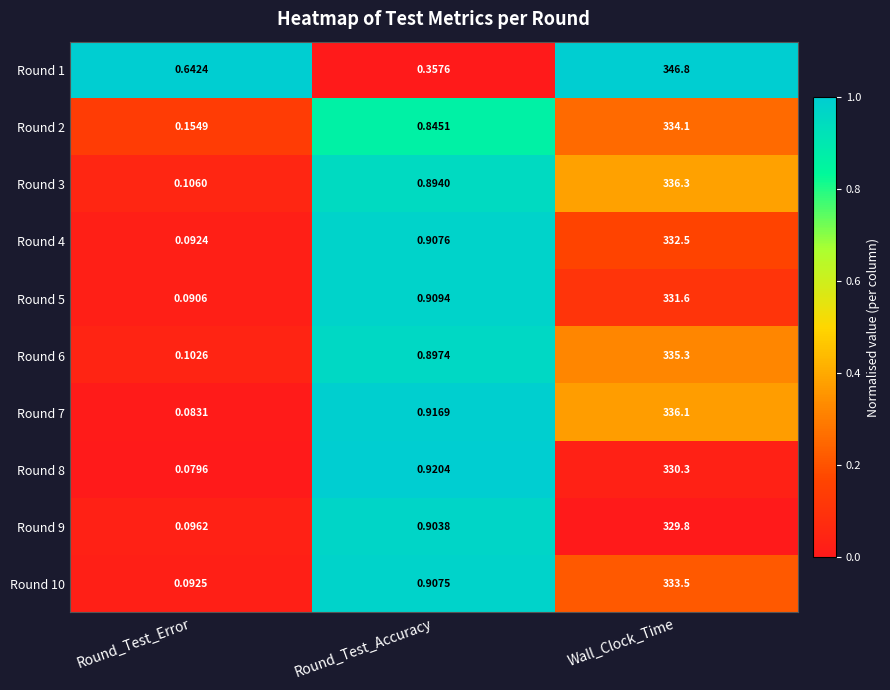

At which label is Round 9 closest to 164?

Round_Test_Accuracy